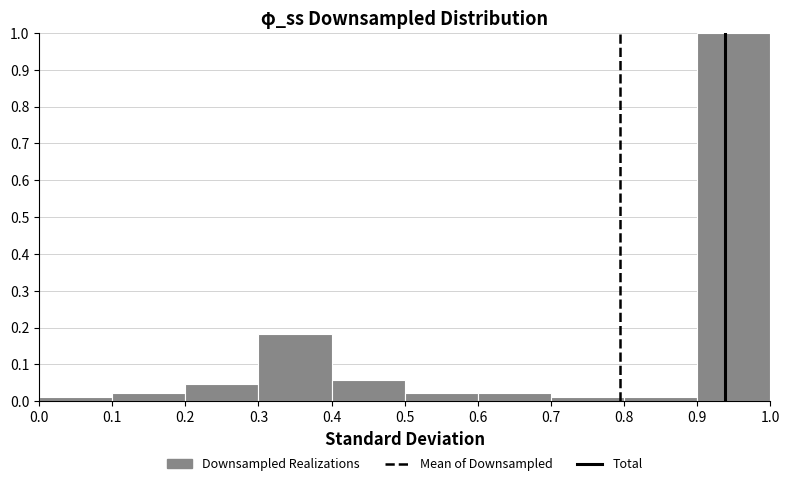

Reading left to right, transcribe this chart: for each bar, give the range it covers on the x-axis and its height. The values are not printed on the chart, so give them approximately, as read against the axis.

0.0 to 0.1: 0.01
0.1 to 0.2: 0.02
0.2 to 0.3: 0.05
0.3 to 0.4: 0.18
0.4 to 0.5: 0.06
0.5 to 0.6: 0.02
0.6 to 0.7: 0.02
0.7 to 0.8: 0.01
0.8 to 0.9: 0.01
0.9 to 1.0: 1.00